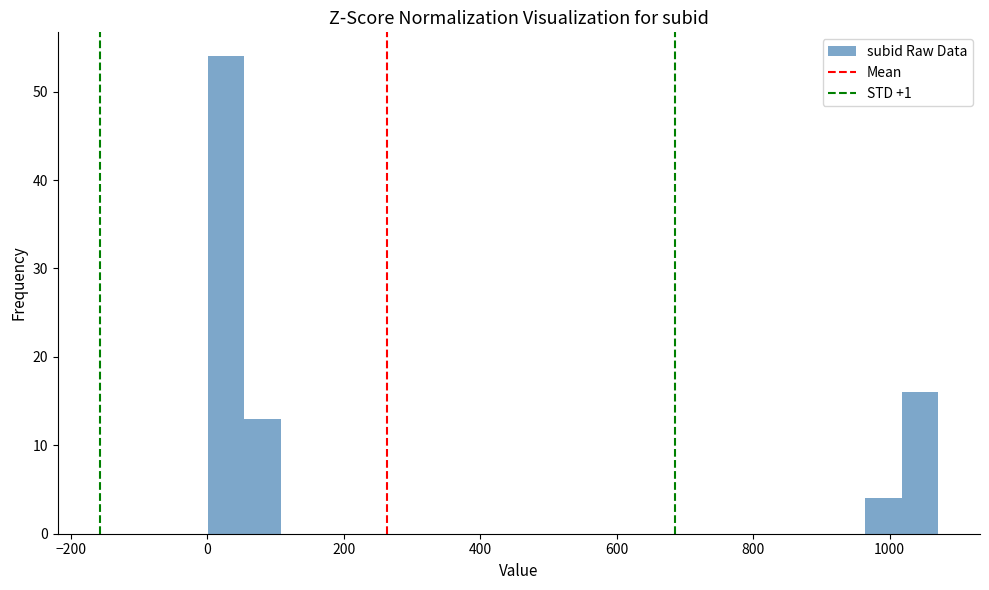

Around what value on the x-axis is the tallest bar? Give the approximate position of its centre, as read against the axis.

20